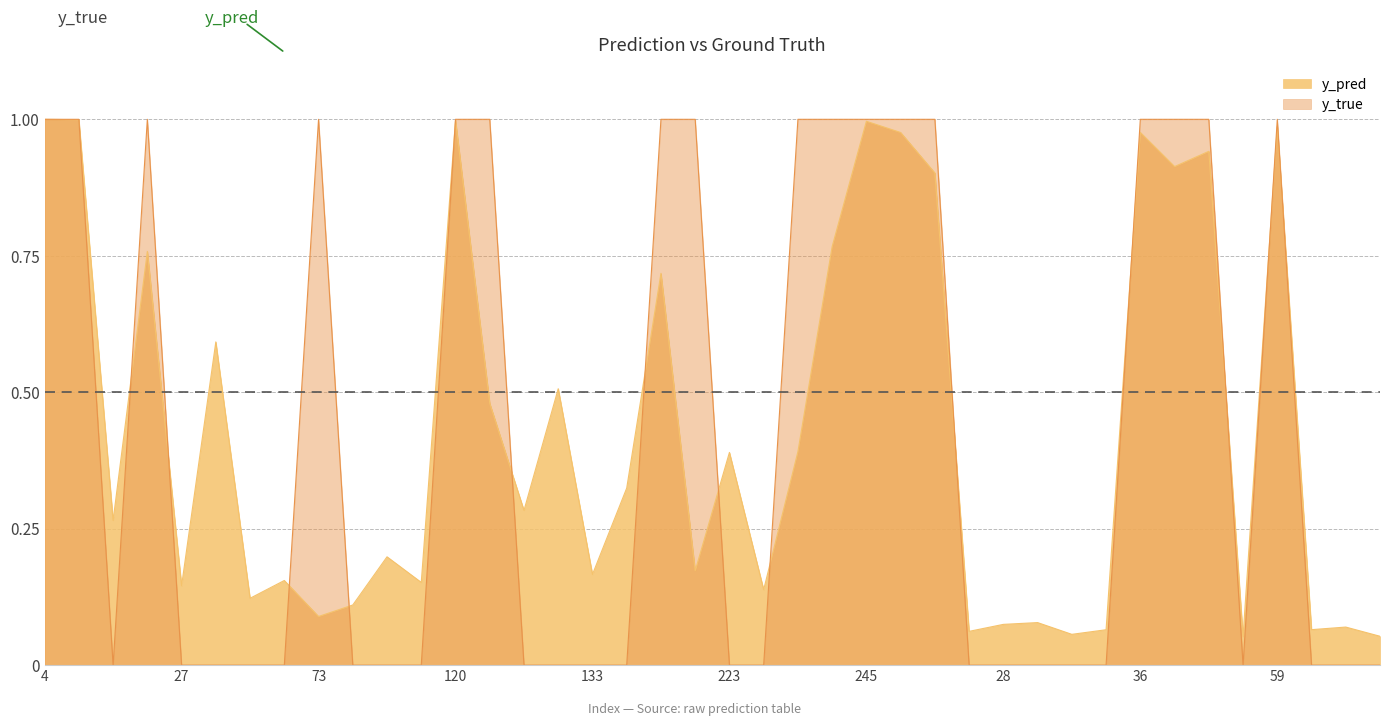

Rank the series by their maximum value, from lowest to highest.

y_pred, y_true